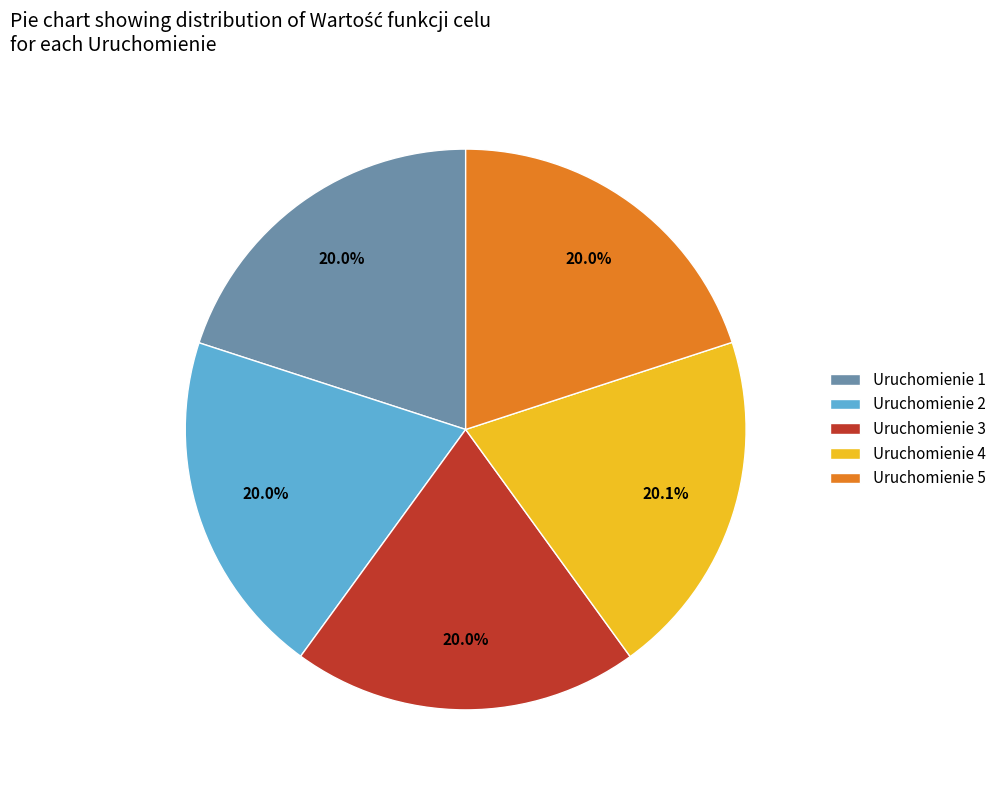

Approximately how many times larger is the value at Uruchomienie 4 compared to Uruchomienie 1?

1.0